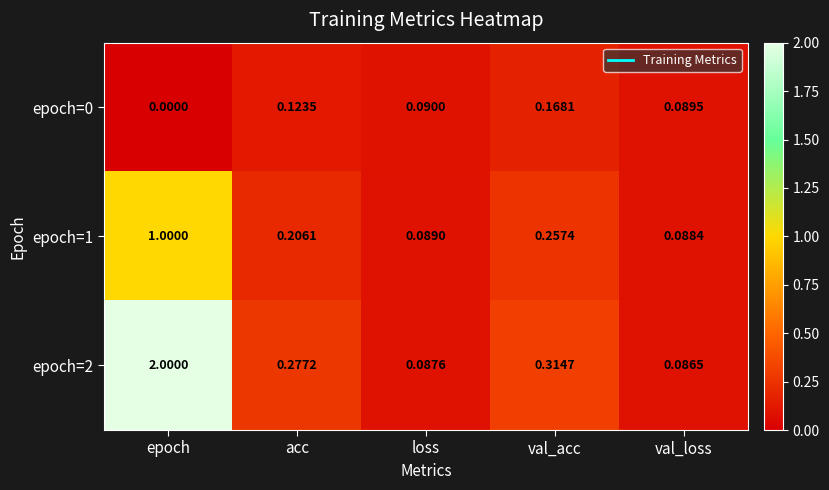

Rank the series by their average value, from lowest to highest.

epoch=0, epoch=1, epoch=2